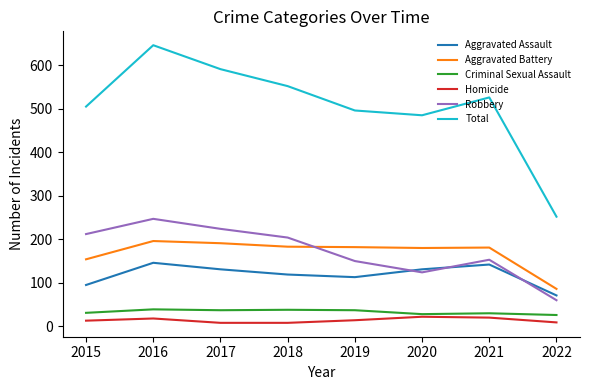

Which series has the widest spread of values?

Total